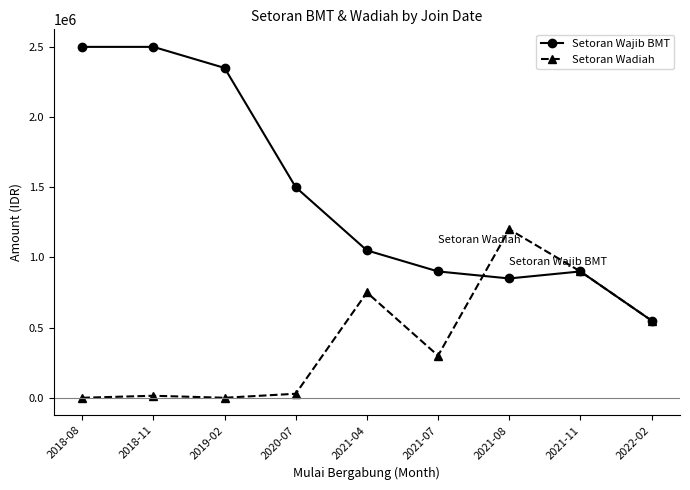

At which label does Setoran Wajib BMT first exceed 1050000?

2018-08